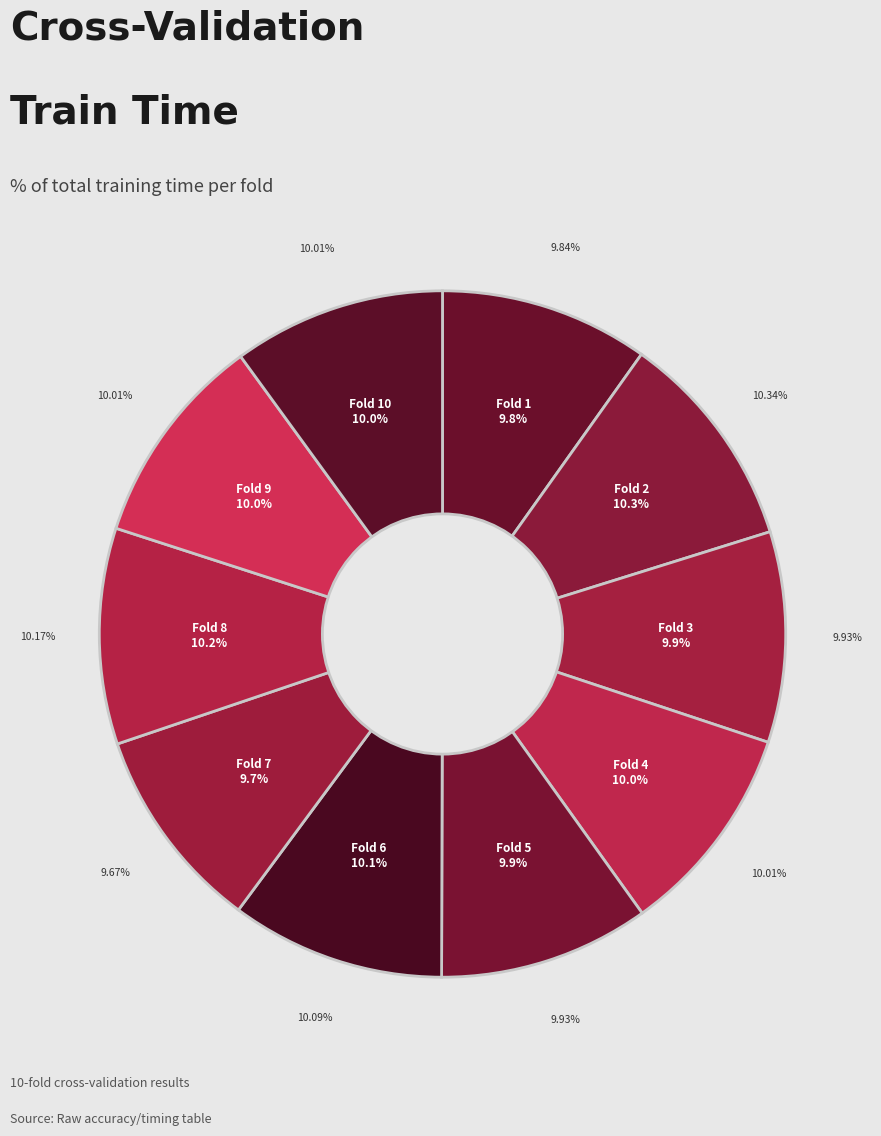

What is the smallest slice in the pie chart?

Fold 7